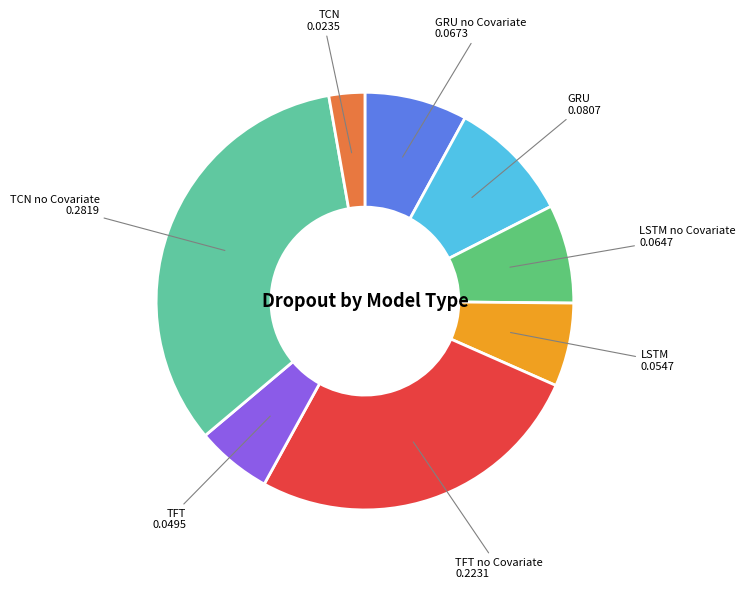

Is there a majority slice in this chart?

No